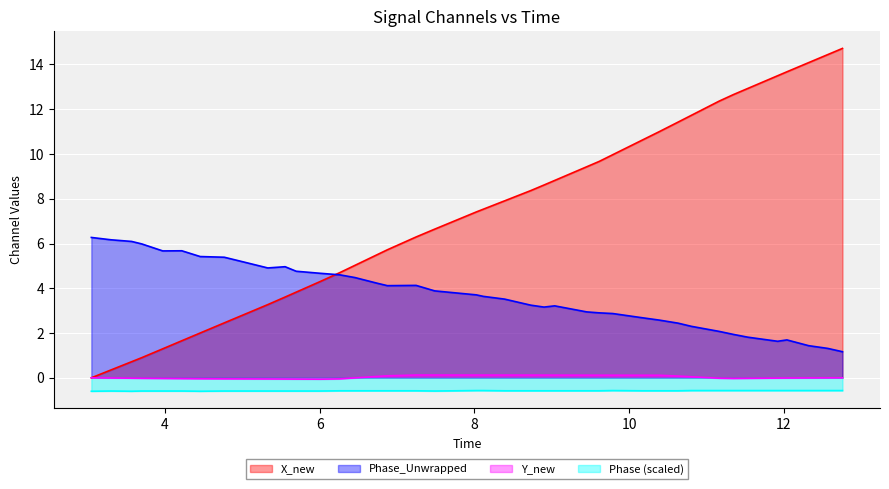

True or false: time and Y_new intersect in this chart.

False